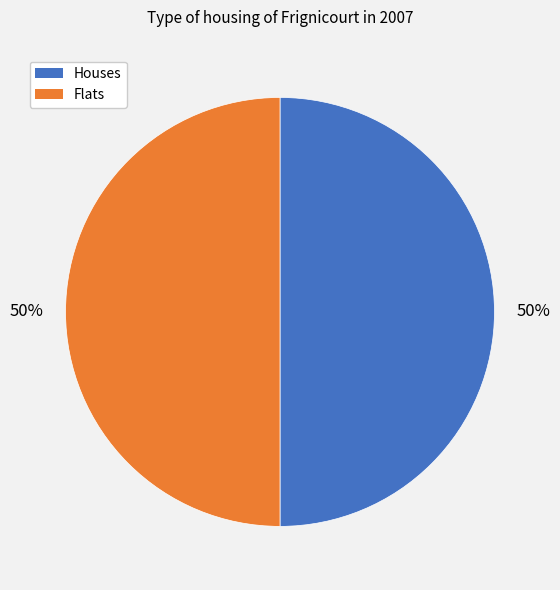

Is the sum of Flats and Houses greater than half?

Yes